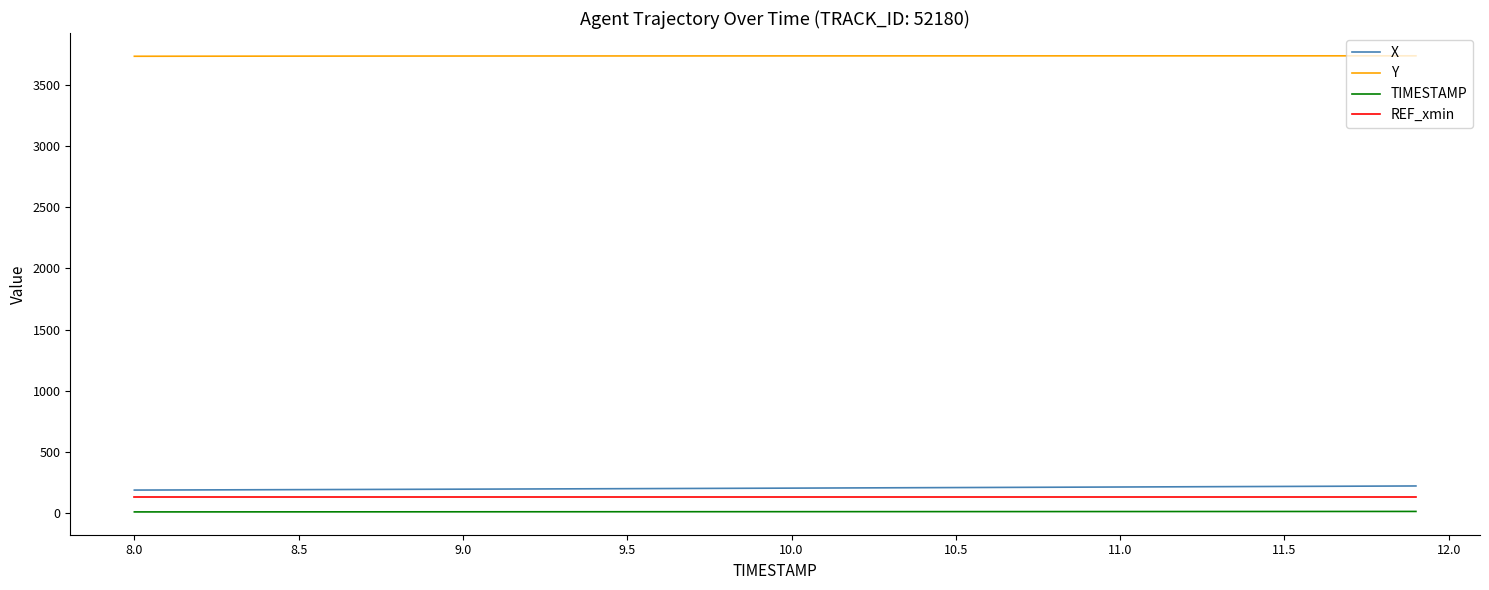

True or false: TIMESTAMP and Y cross at least once.

False